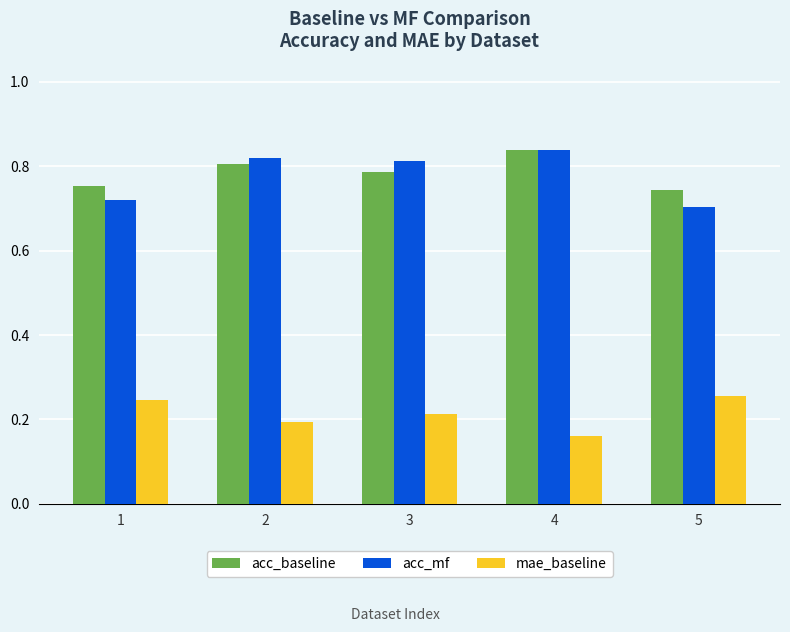

What is the difference between the highest and lowest values at 5?

0.5